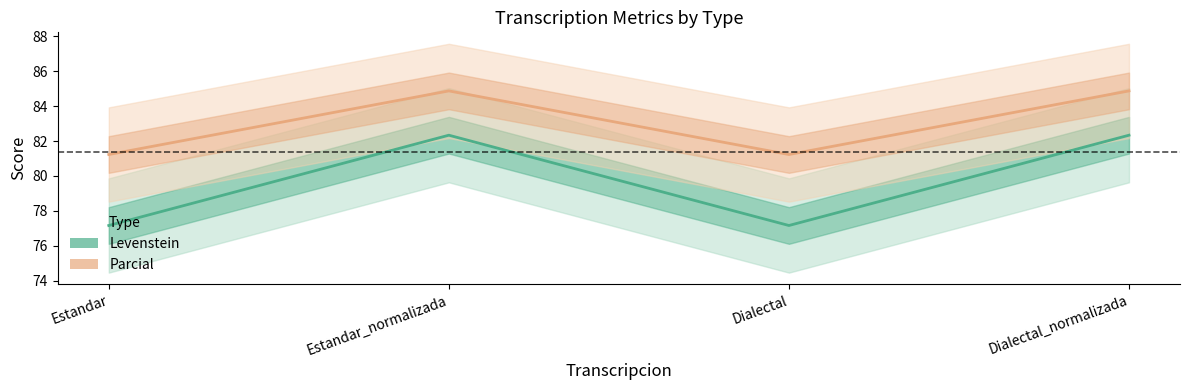

Which category has the lowest value in the Parcial series?

Estandar